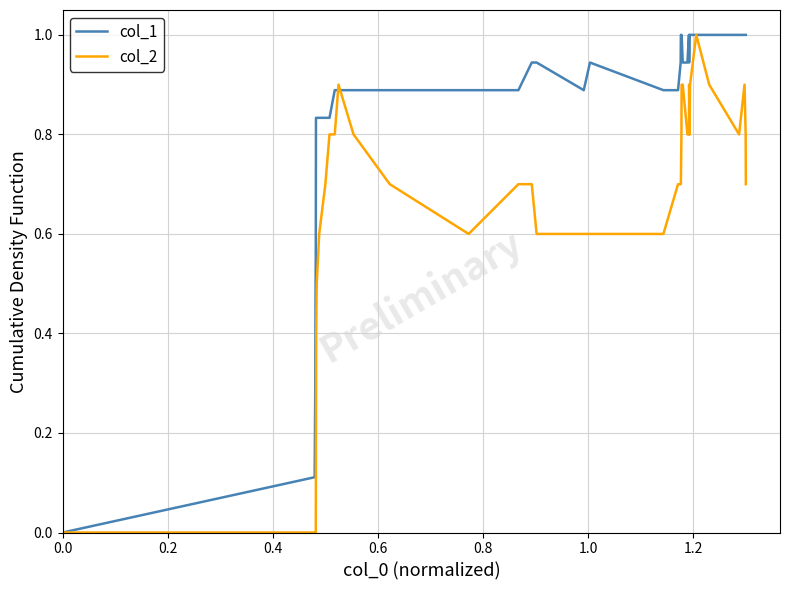

Rank the series by their average value, from highest to lowest.

col_1, col_2